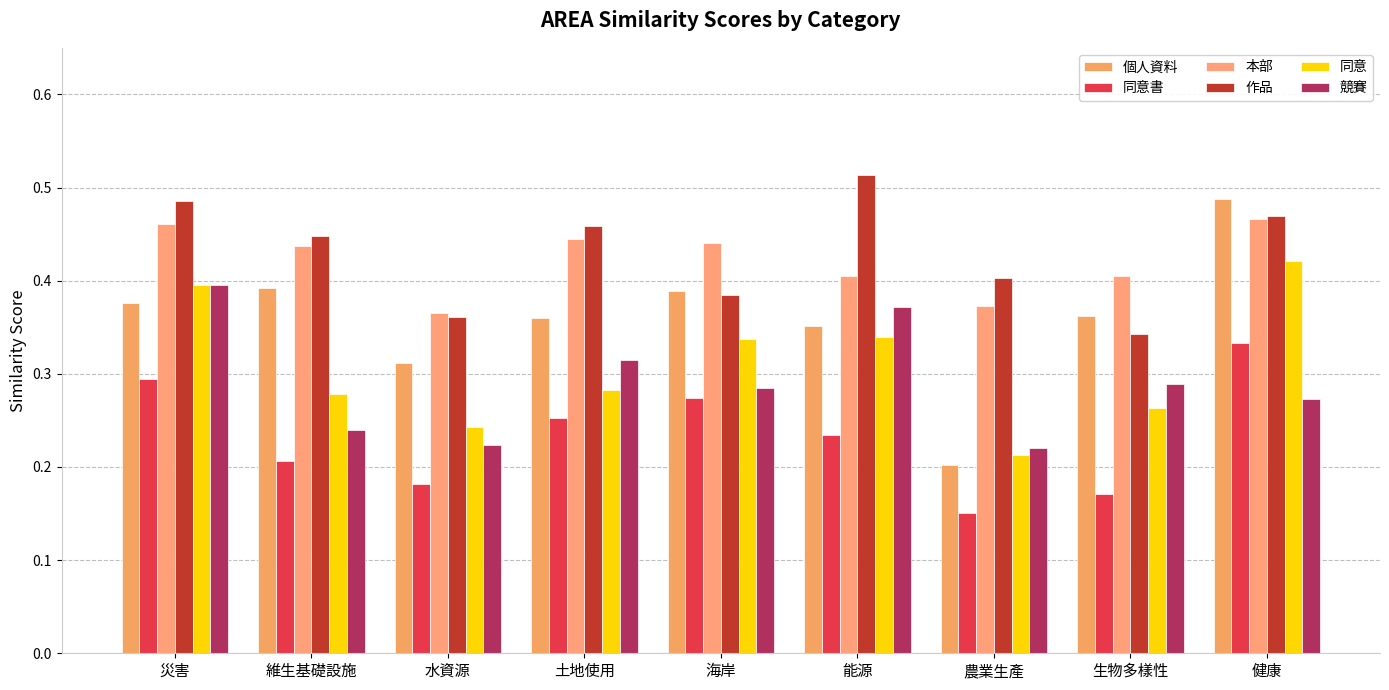

How many bars are there in each group?

6